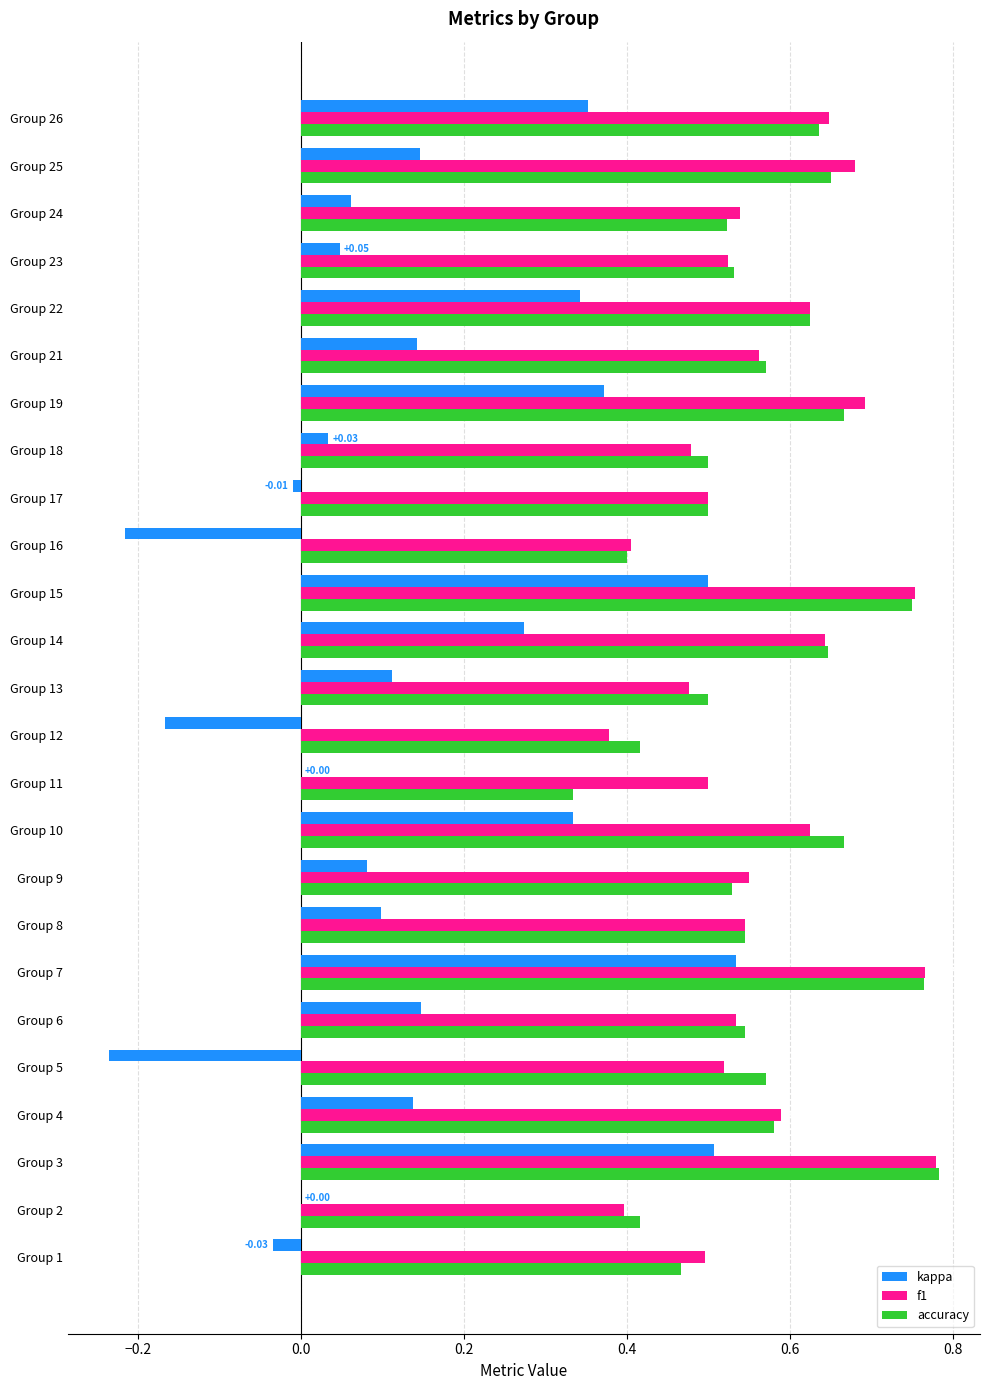

Which series has the largest total across all categories?

f1